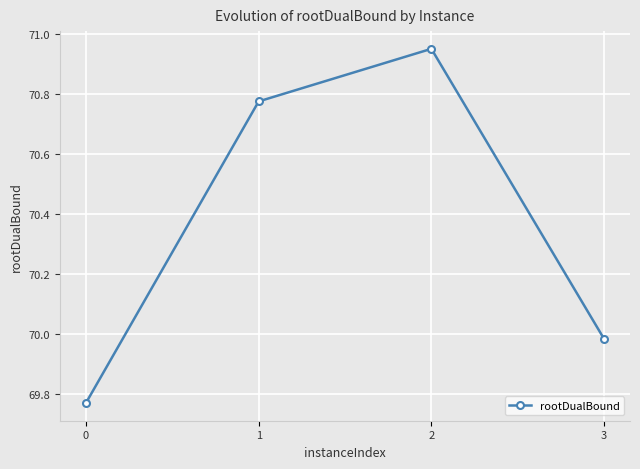

What is the change in value from 1 to 2?

+0.2